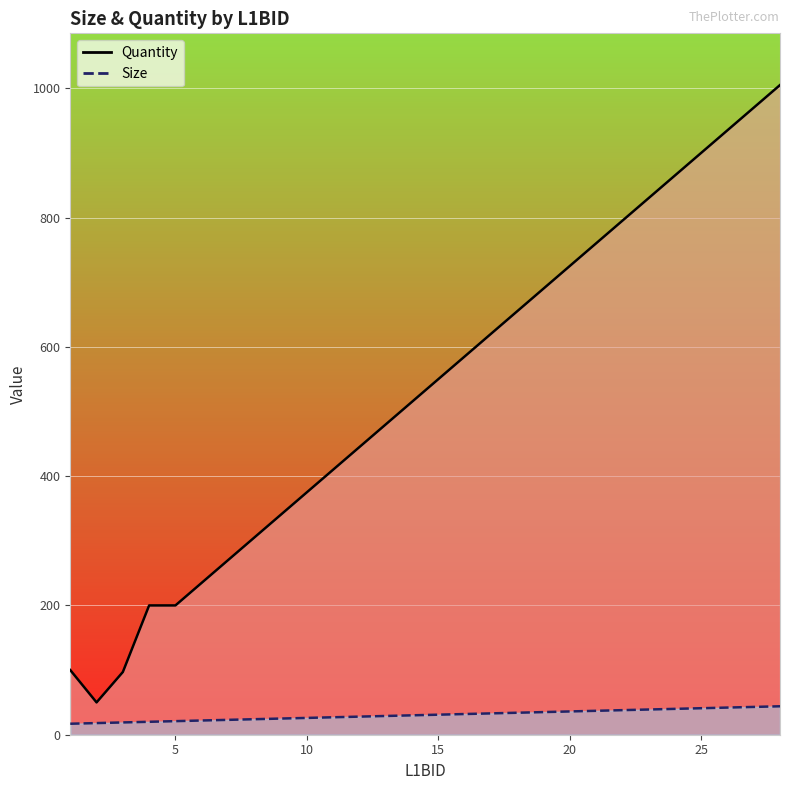

How many values in the Size series exceed 31?

13